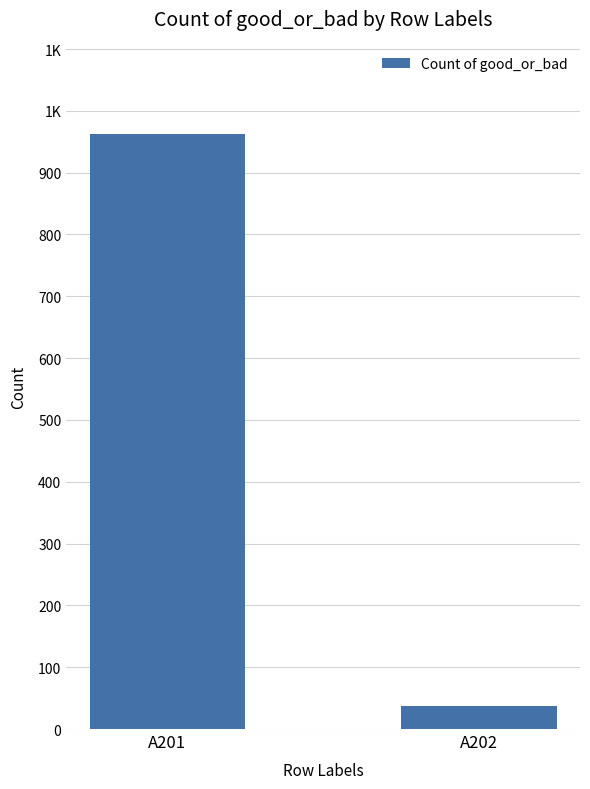

What is the change in value from A201 to A202?

-926